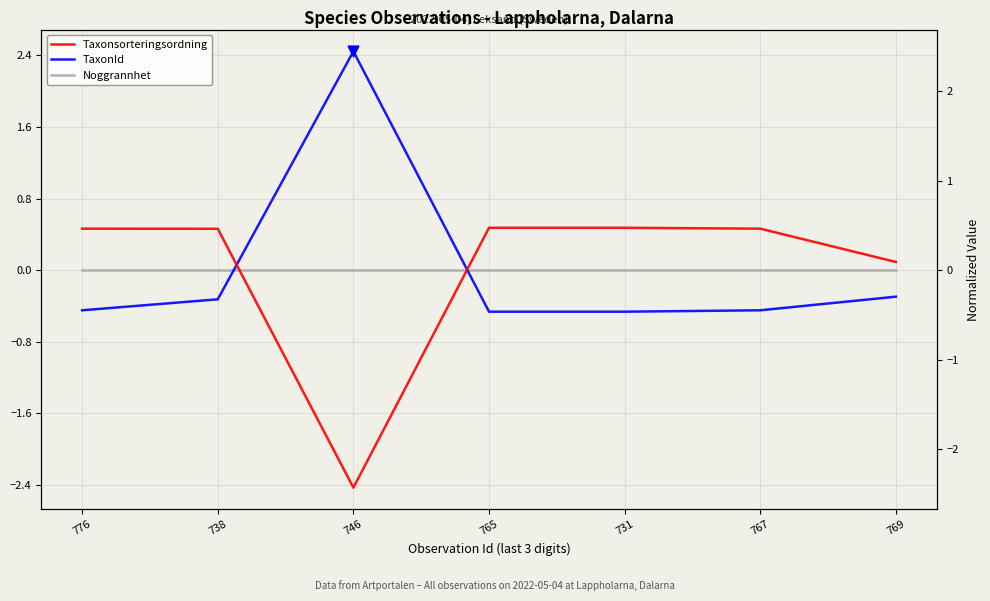

Which series reaches the maximum Y coordinate?

TaxonId